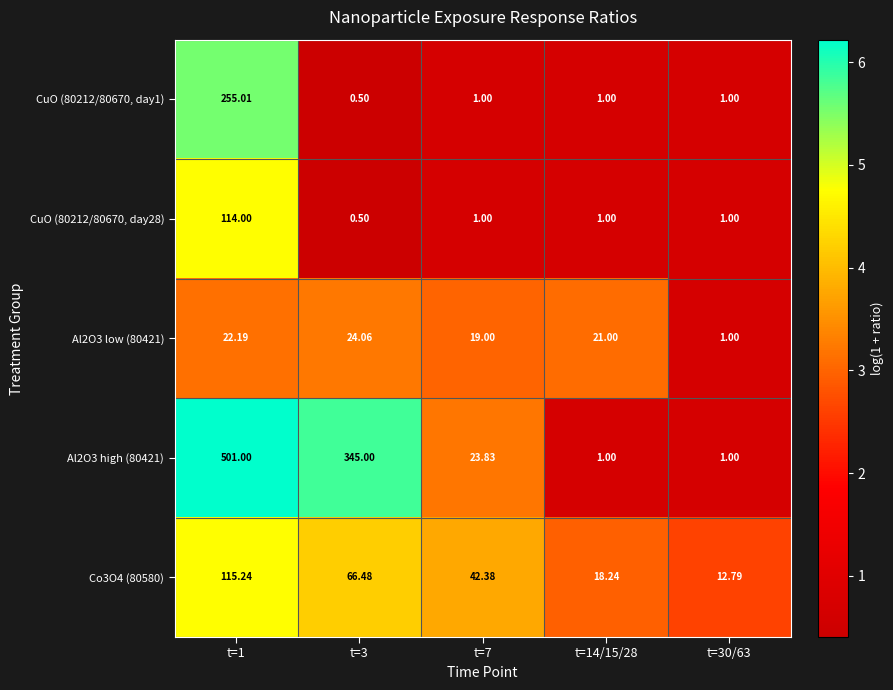

Is the value of Al2O3 high (80421) at t=30/63 greater than the value of Al2O3 low (80421) at t=7?

No